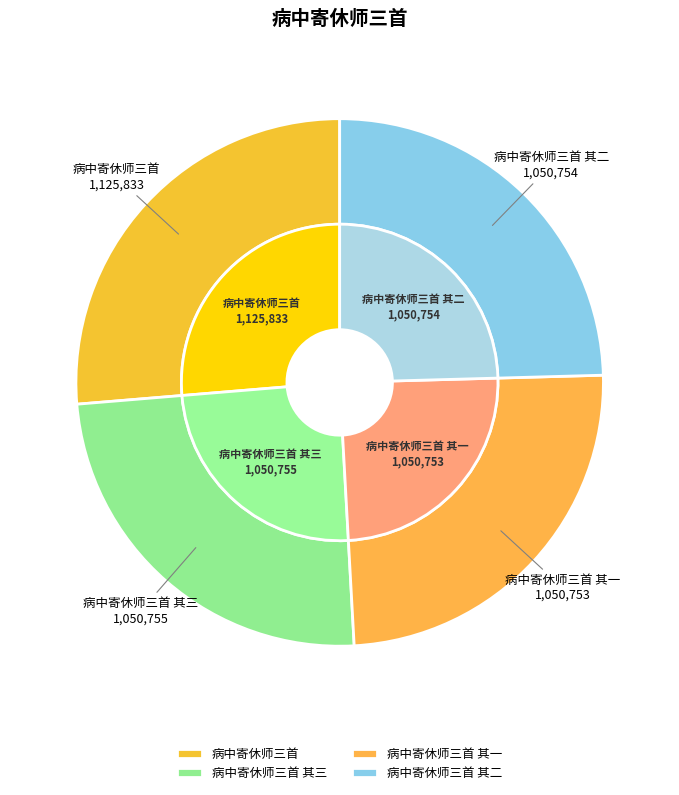

To the nearest percent, what percentage of the pie is 病中寄休师三首?

26%